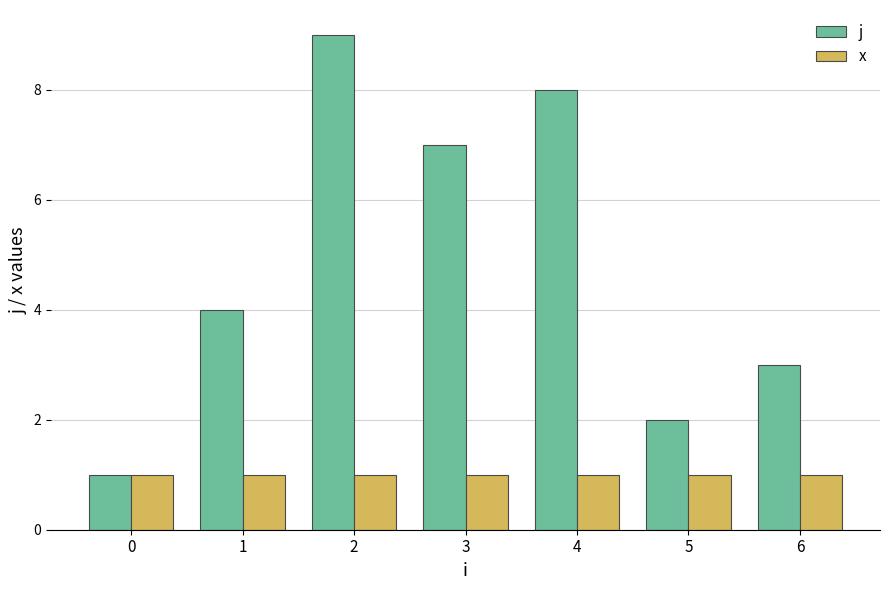

Rank the series by their average value, from highest to lowest.

j, x